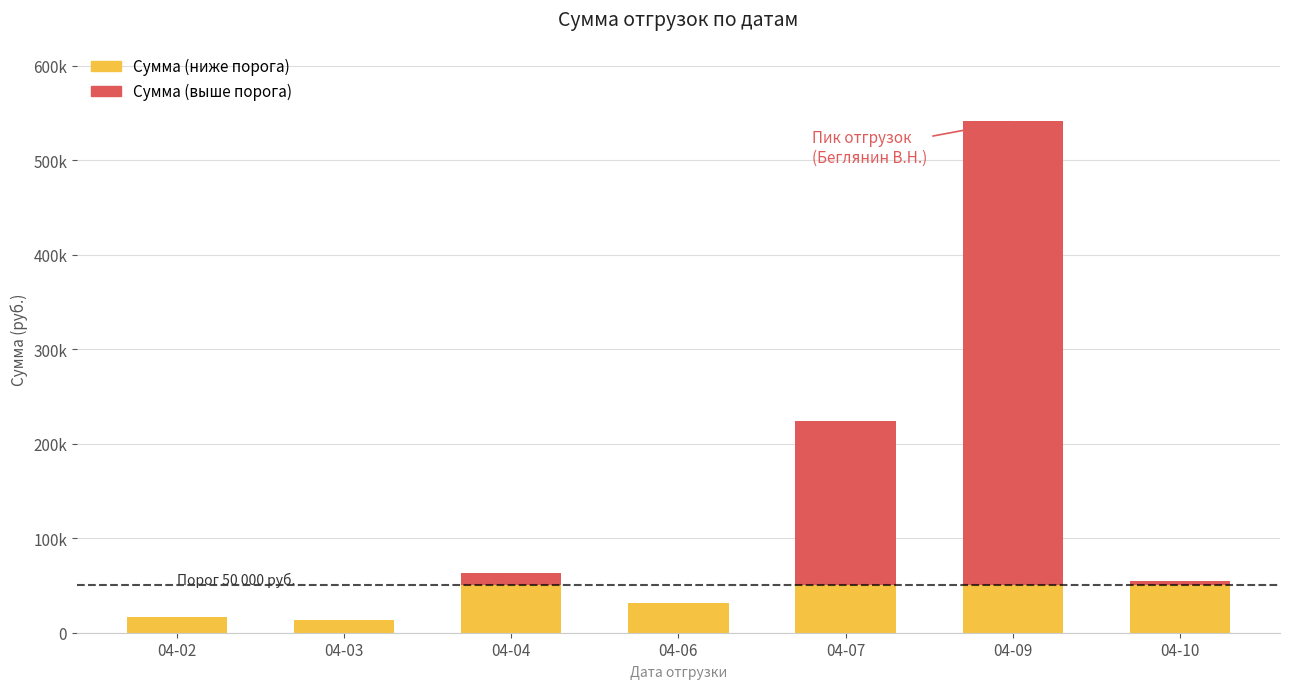

What is the difference between the second highest and minimum values in the Сумма series?

211143.8